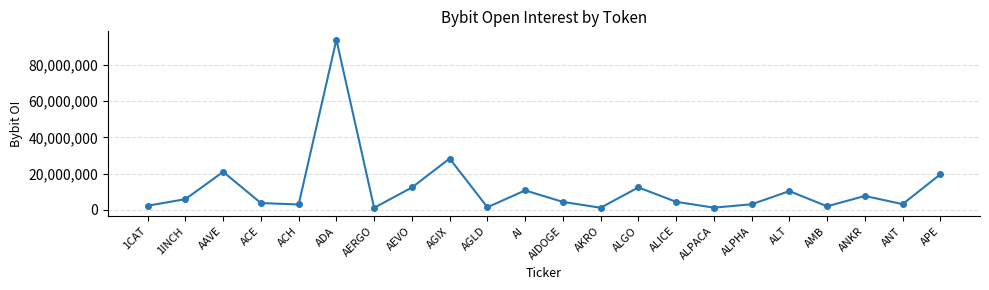

Count the number of data series in this chart.

1